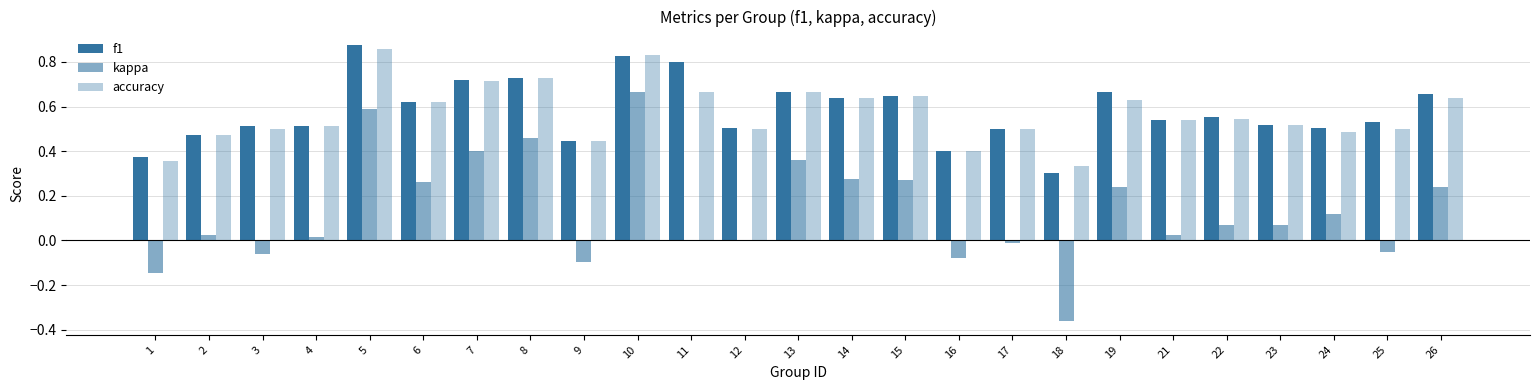

What is the sum of the kappa values at 8 and 16?

0.4